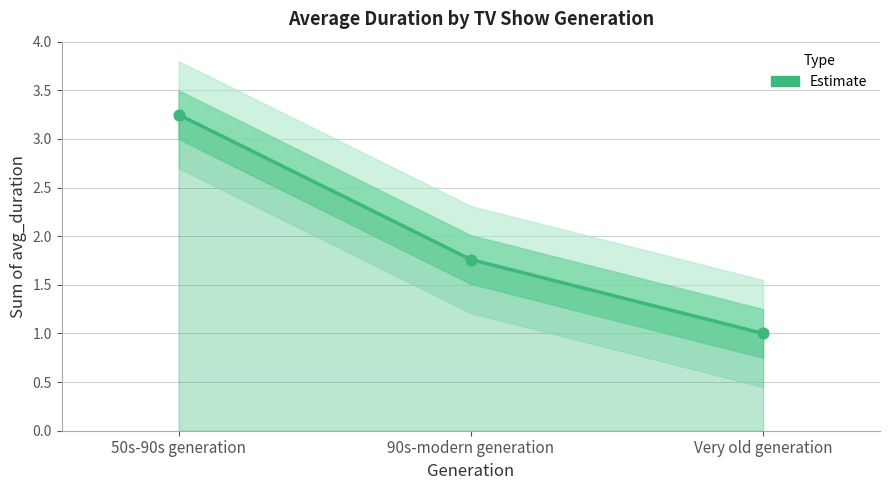

Which has a higher value, Very old generation or 50s-90s generation?

50s-90s generation